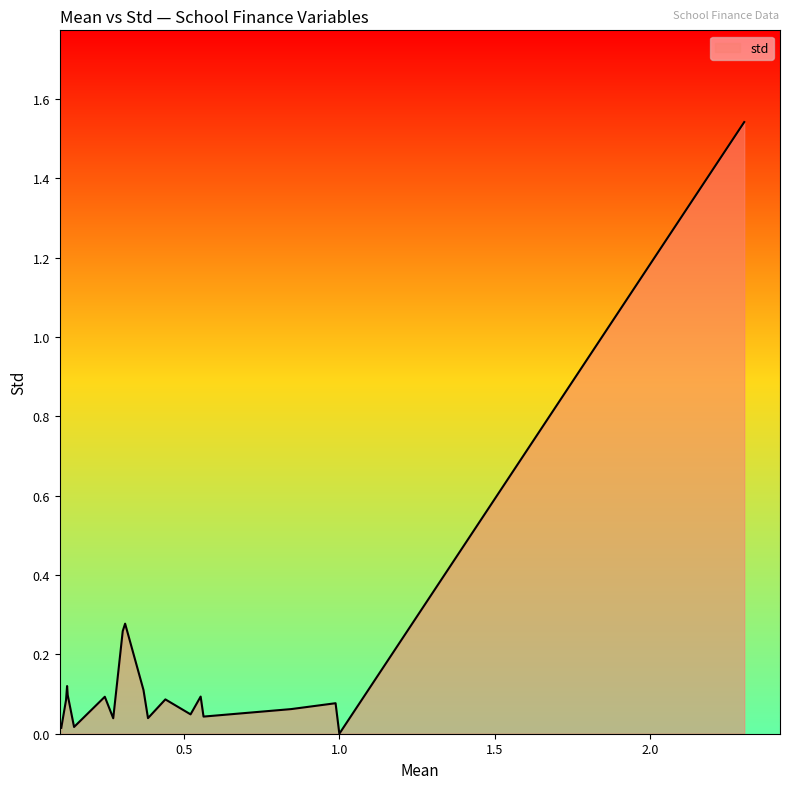

How many lines are shown in the chart?

1